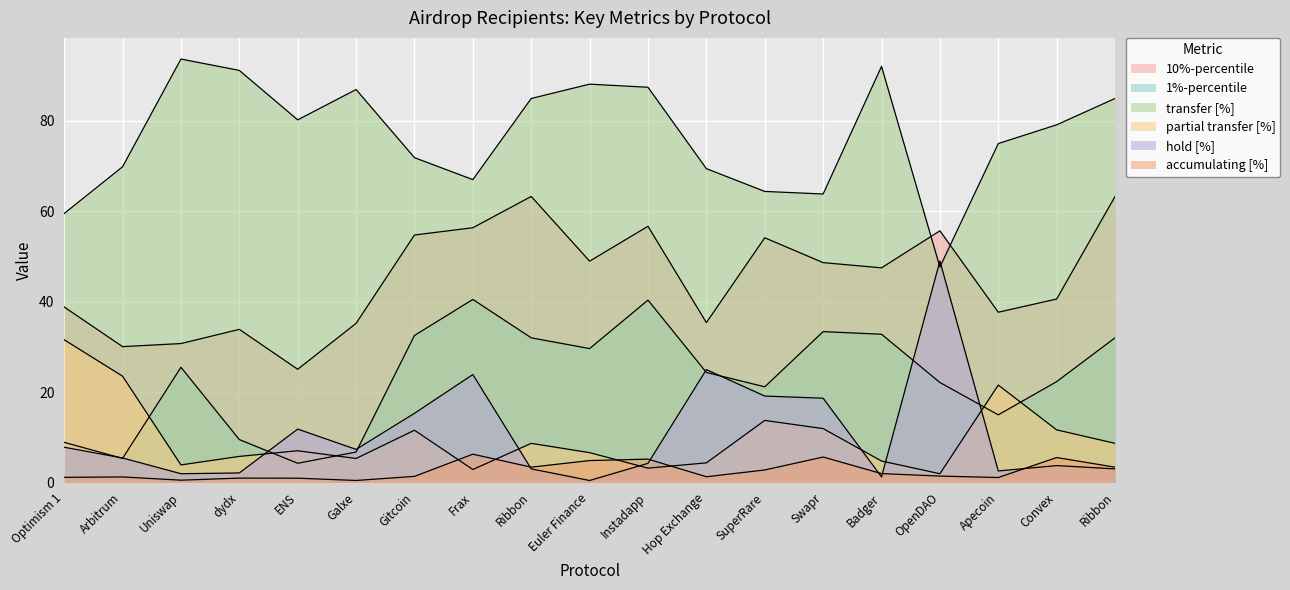

Reading left to right, transcribe all the data shown in this chart.

10%-percentile: Optimism 1=38.8	Arbitrum=30.1	Uniswap=30.7	dydx=33.9	ENS=25.0	Galxe=35.2	Gitcoin=54.7	Frax=56.4	Ribbon=63.3	Euler Finance=49.0	Instadapp=56.7	Hop Exchange=35.4	SuperRare=54.1	Swapr=48.6	Badger=47.5	OpenDAO=55.7	Apecoin=37.7	Convex=40.6	Ribbon=63.3
1%-percentile: Optimism 1=8.9	Arbitrum=5.3	Uniswap=25.5	dydx=9.5	ENS=4.2	Galxe=6.7	Gitcoin=32.5	Frax=40.5	Ribbon=32.0	Euler Finance=29.6	Instadapp=40.3	Hop Exchange=24.3	SuperRare=21.2	Swapr=33.4	Badger=32.8	OpenDAO=22.1	Apecoin=15.0	Convex=22.3	Ribbon=32.0
transfer [%]: Optimism 1=59.5	Arbitrum=69.8	Uniswap=93.7	dydx=91.2	ENS=80.2	Galxe=86.9	Gitcoin=71.8	Frax=67.0	Ribbon=84.9	Euler Finance=88.1	Instadapp=87.4	Hop Exchange=69.4	SuperRare=64.4	Swapr=63.8	Badger=92.0	OpenDAO=47.7	Apecoin=75.0	Convex=79.1	Ribbon=84.9
partial transfer [%]: Optimism 1=31.6	Arbitrum=23.5	Uniswap=3.9	dydx=5.8	ENS=7.0	Galxe=5.3	Gitcoin=11.6	Frax=2.9	Ribbon=8.7	Euler Finance=6.6	Instadapp=3.2	Hop Exchange=4.3	SuperRare=13.7	Swapr=11.9	Badger=4.8	OpenDAO=1.9	Apecoin=21.6	Convex=11.6	Ribbon=8.7
hold [%]: Optimism 1=7.8	Arbitrum=5.4	Uniswap=1.9	dydx=2.1	ENS=11.8	Galxe=7.3	Gitcoin=15.3	Frax=23.9	Ribbon=3.0	Euler Finance=0.4	Instadapp=4.2	Hop Exchange=25.0	SuperRare=19.1	Swapr=18.6	Badger=1.2	OpenDAO=49.0	Apecoin=2.5	Convex=3.7	Ribbon=3.0
accumulating [%]: Optimism 1=1.1	Arbitrum=1.2	Uniswap=0.5	dydx=1.0	ENS=0.9	Galxe=0.5	Gitcoin=1.4	Frax=6.3	Ribbon=3.4	Euler Finance=4.8	Instadapp=5.2	Hop Exchange=1.3	SuperRare=2.8	Swapr=5.6	Badger=2.0	OpenDAO=1.4	Apecoin=1.1	Convex=5.5	Ribbon=3.4